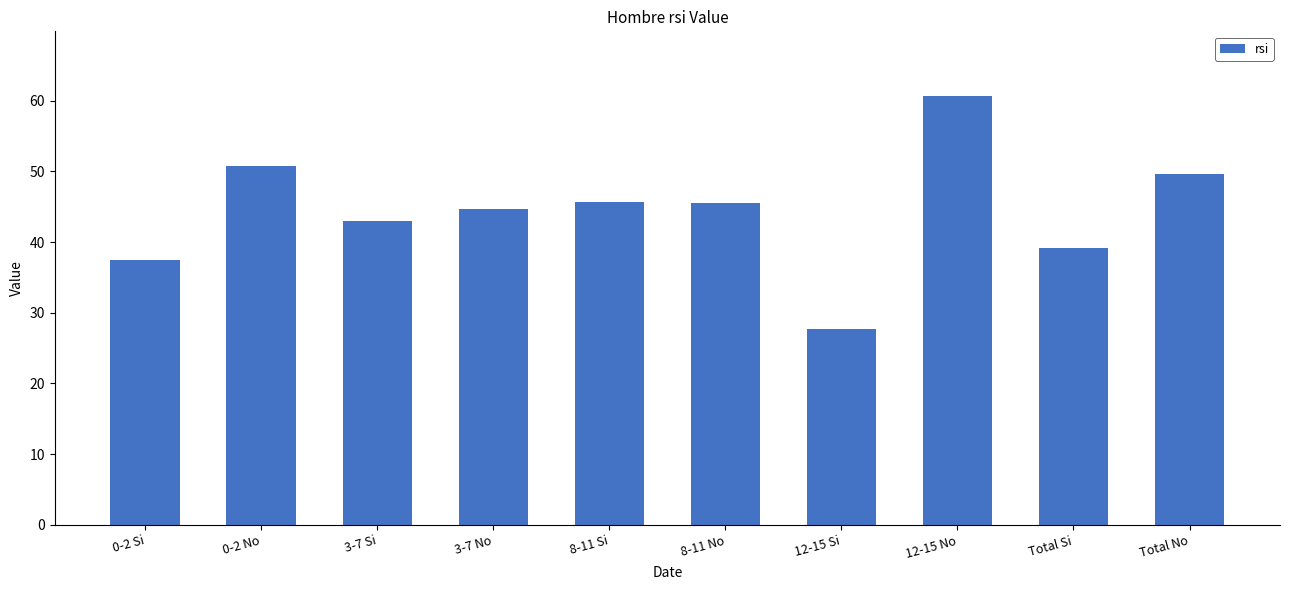

What is the approximate value at 12-15 Si?

27.8